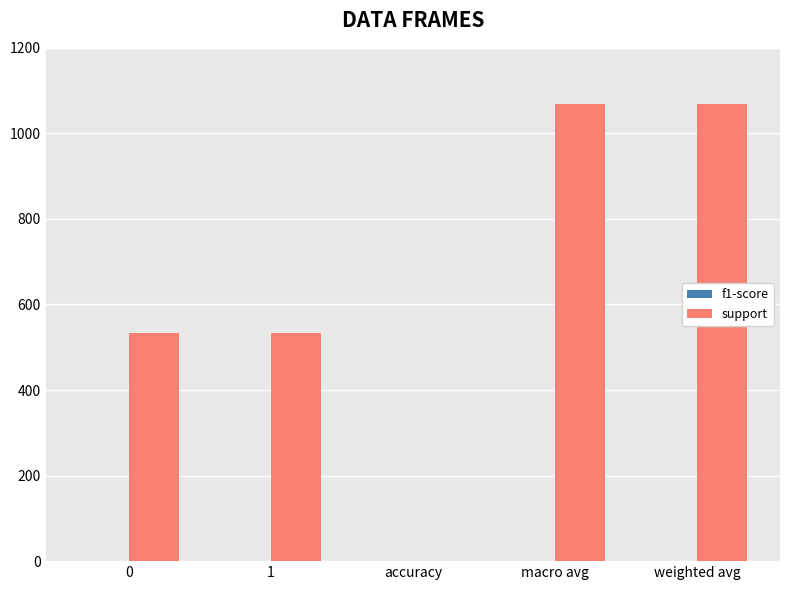

Which series has the largest total across all categories?

support